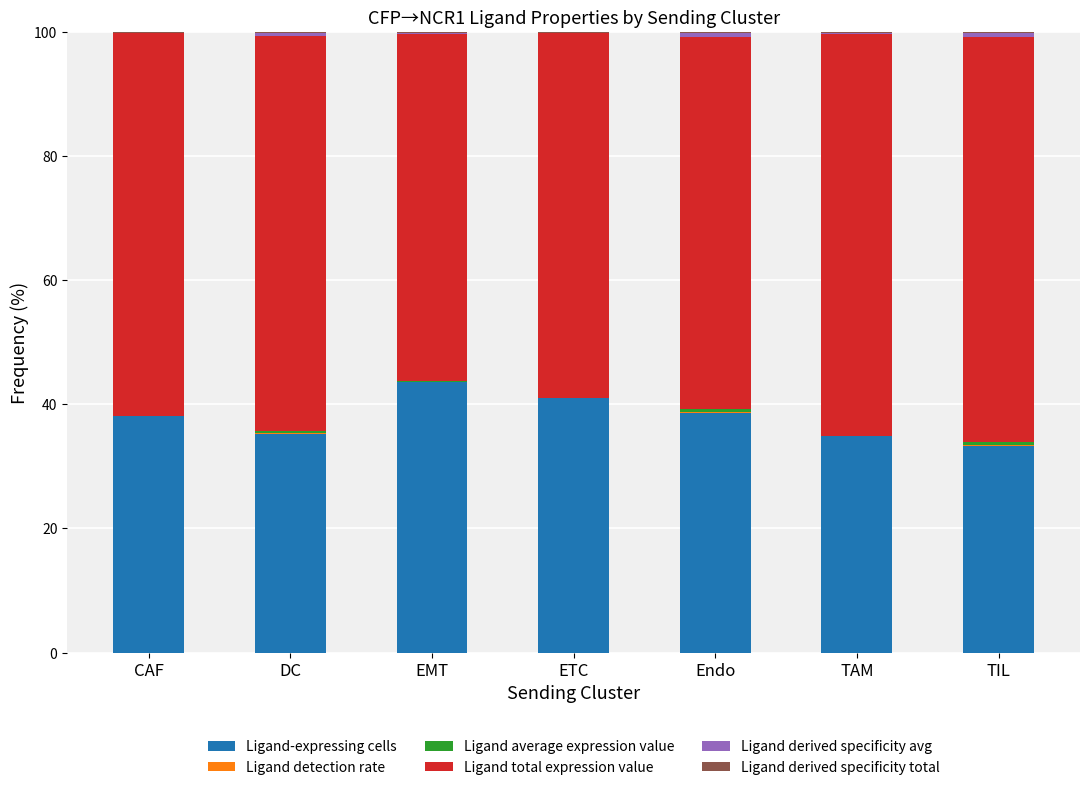

The value of Ligand-expressing cells at DC is 35.2. True or false?

True